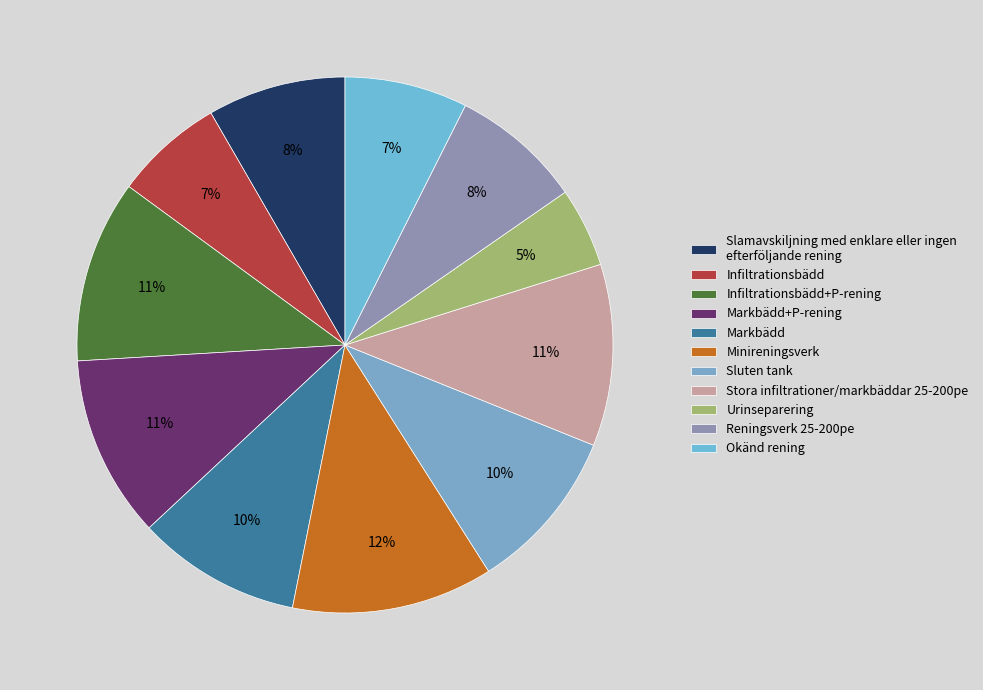

Which category has the smallest portion of the pie?

Urinseparering